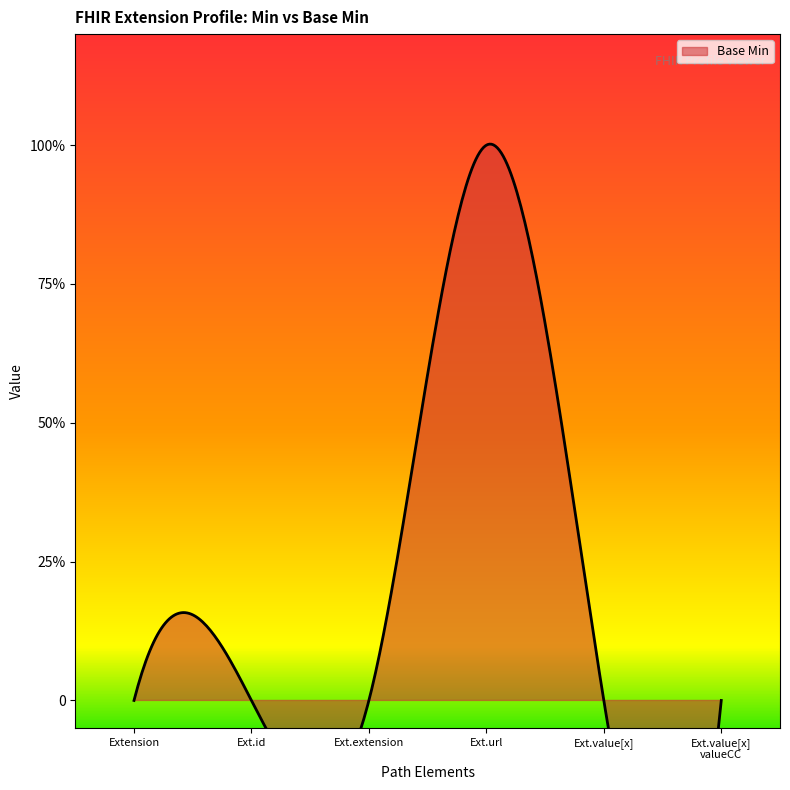

Where is the first local maximum?

Extension.url